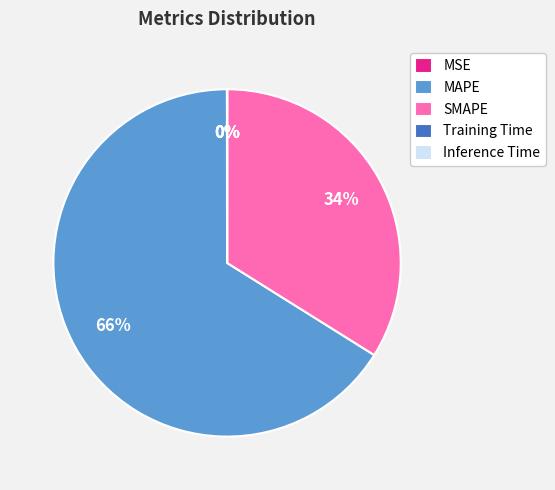

Which slice is the largest?

MAPE